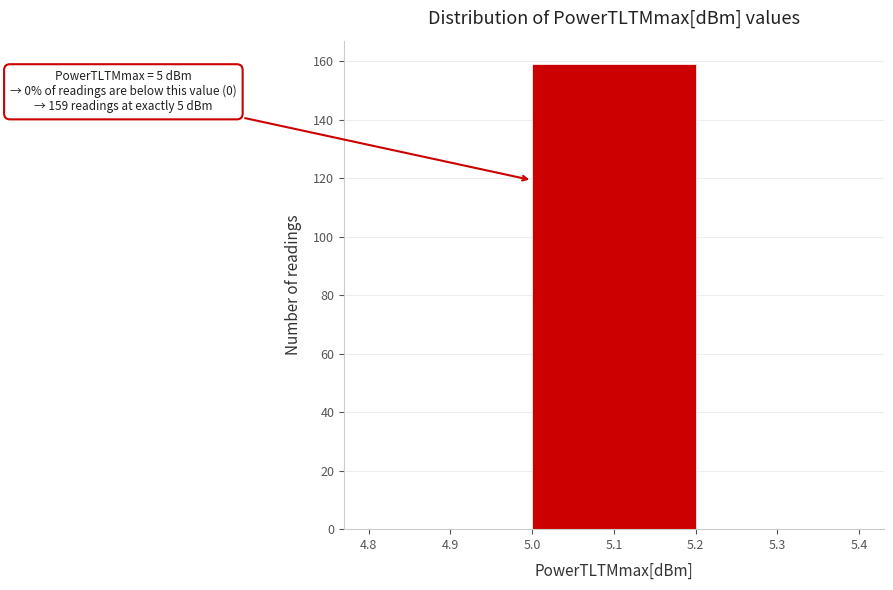

Over which range of the x-axis is the bar tallest?

5.0 to 5.2